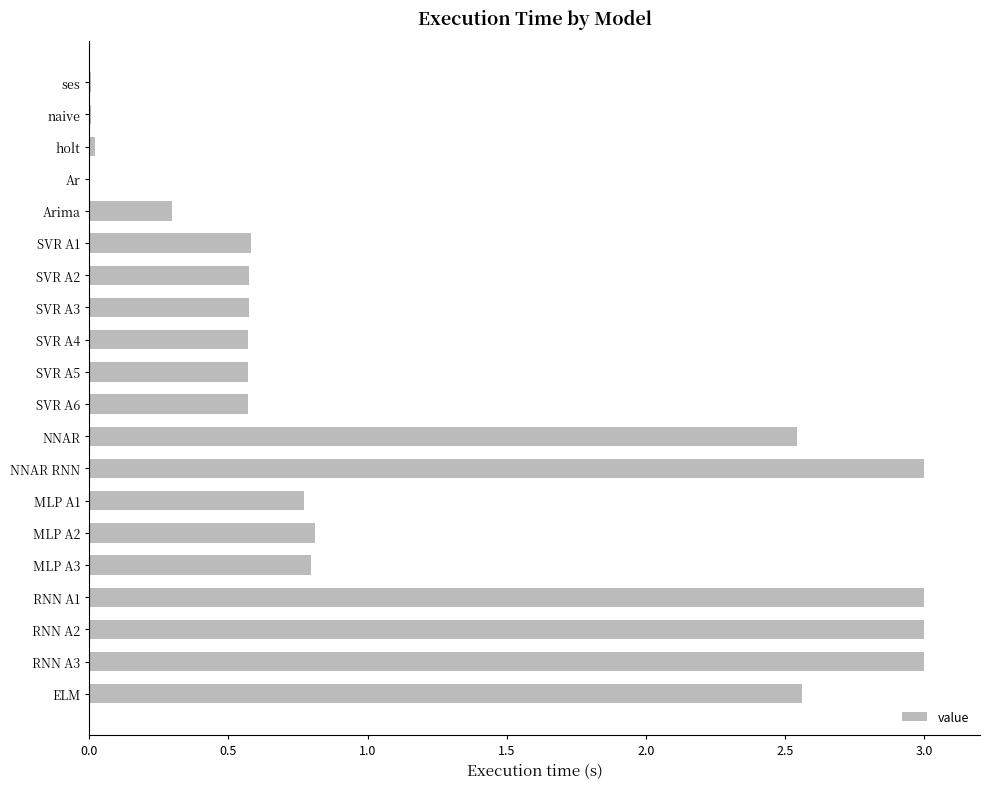

True or false: the data shows 0.2 at SVR A5.

False